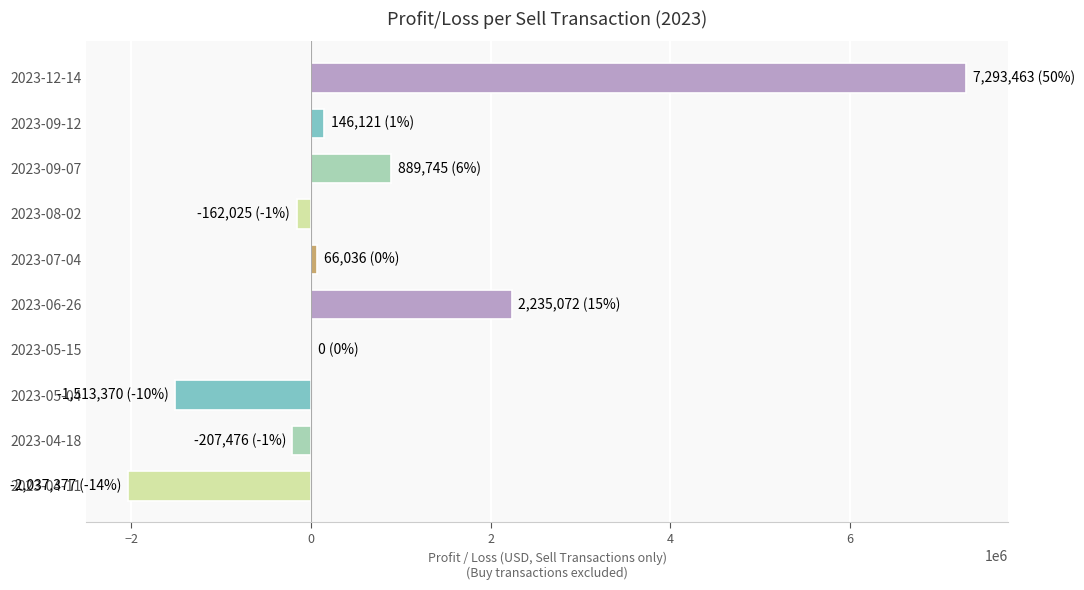

What is the sum of all values?

6710188.2